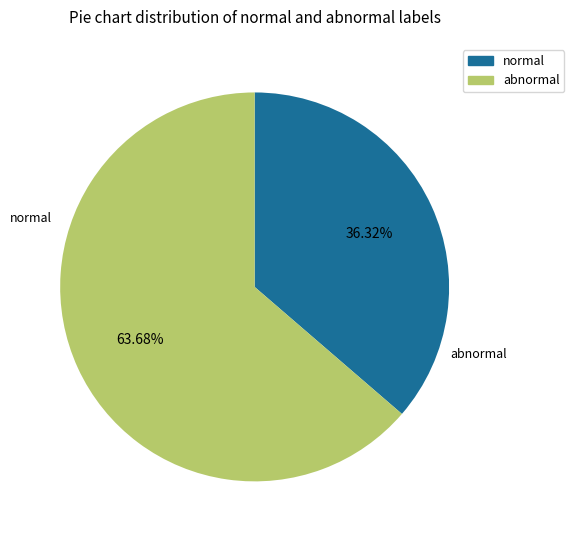

To the nearest percent, what is the difference between the largest and smallest slice percentages?

27%